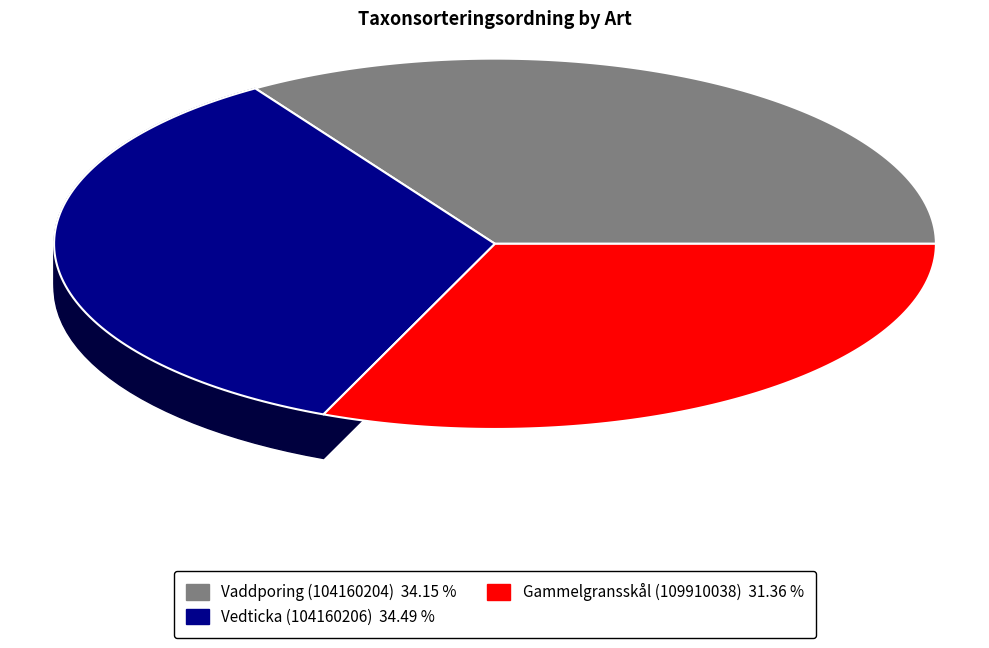

Does Vedticka (104160206) represent more than half of the total?

No